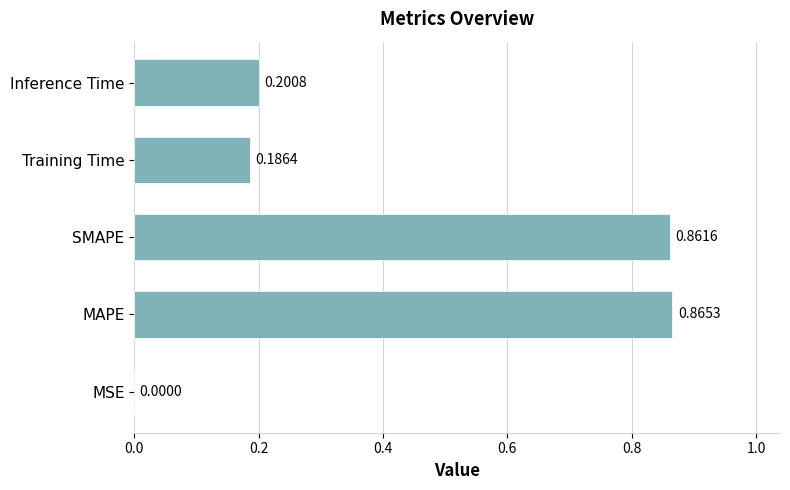

At which label is the value closest to 0?

MSE